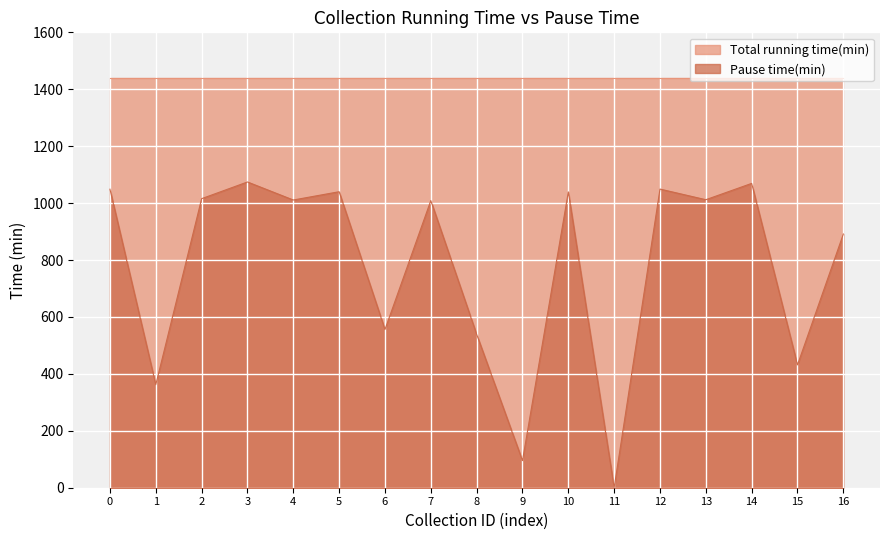

The value of Total running time(min) at 11 is 1440.0. True or false?

True